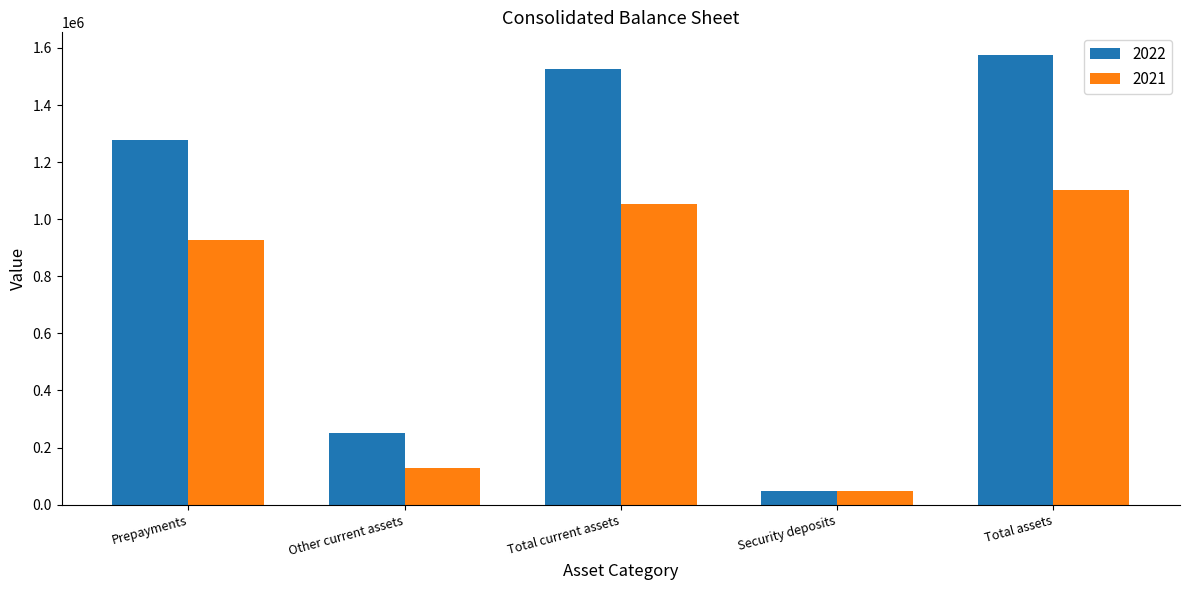

Reading right to left, list all the values displayed in this chart.

2022: 1575856	48653	1527203	251291	1275912
2021: 1102866	48653	1054213	127160	927053